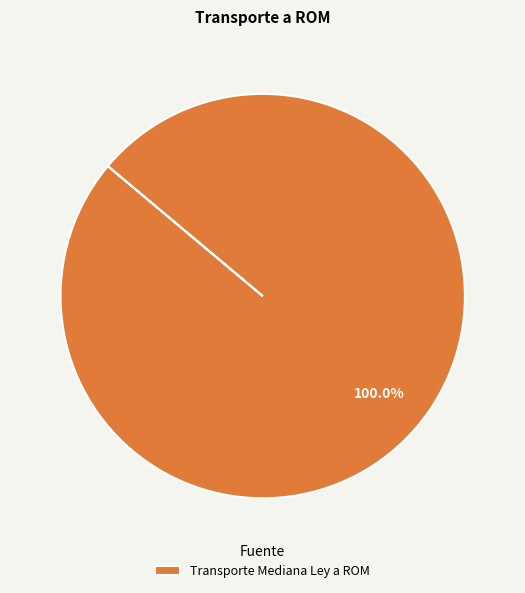

Is there any slice that represents more than half of the pie?

Yes